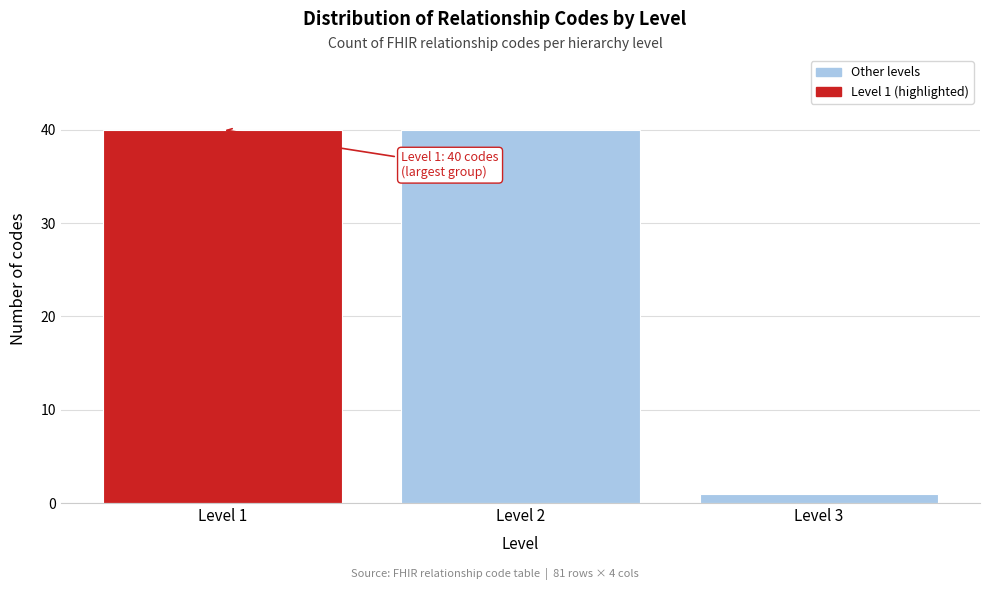

Reading right to left, list all the values displayed in this chart.

1	40	40